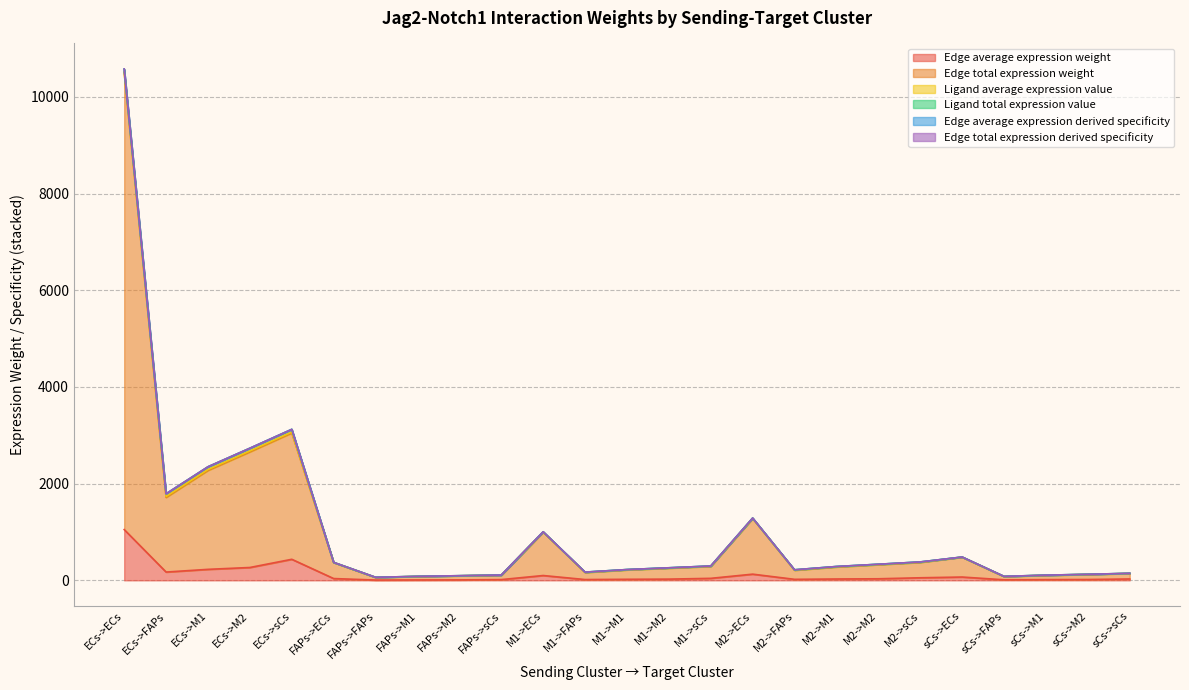

Is the value of Edge average expression derived specificity at FAPs->sCs greater than the value of Edge average expression weight at ECs->M1?

No